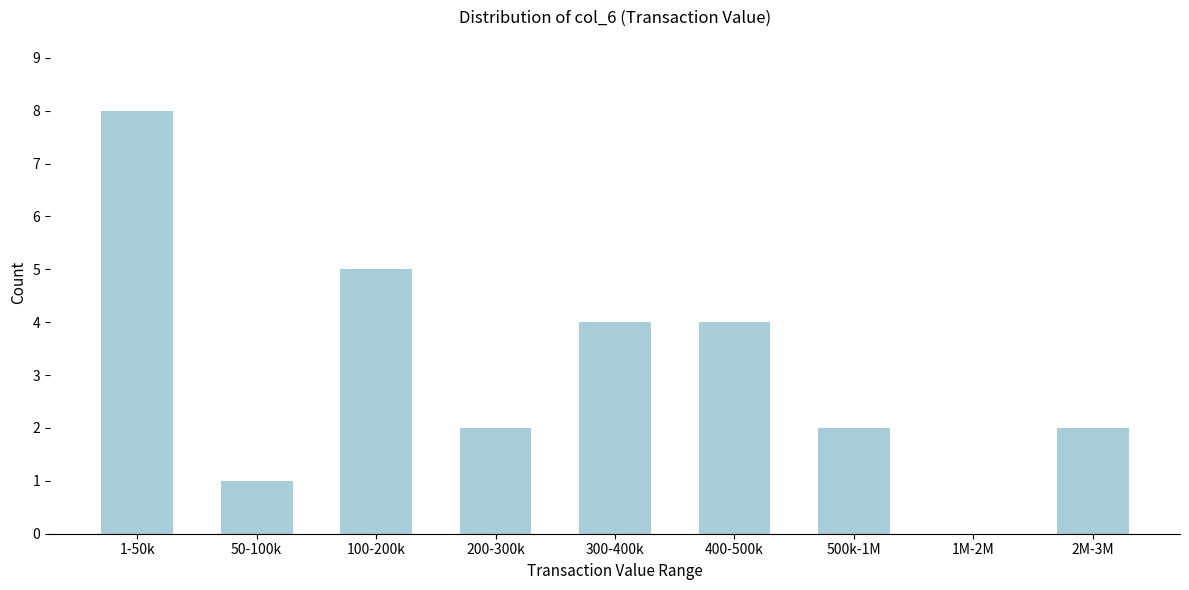

Reading right to left, what are all the values shown in this chart?

2M-3M=2	1M-2M=0	500k-1M=2	400-500k=4	300-400k=4	200-300k=2	100-200k=5	50-100k=1	1-50k=8